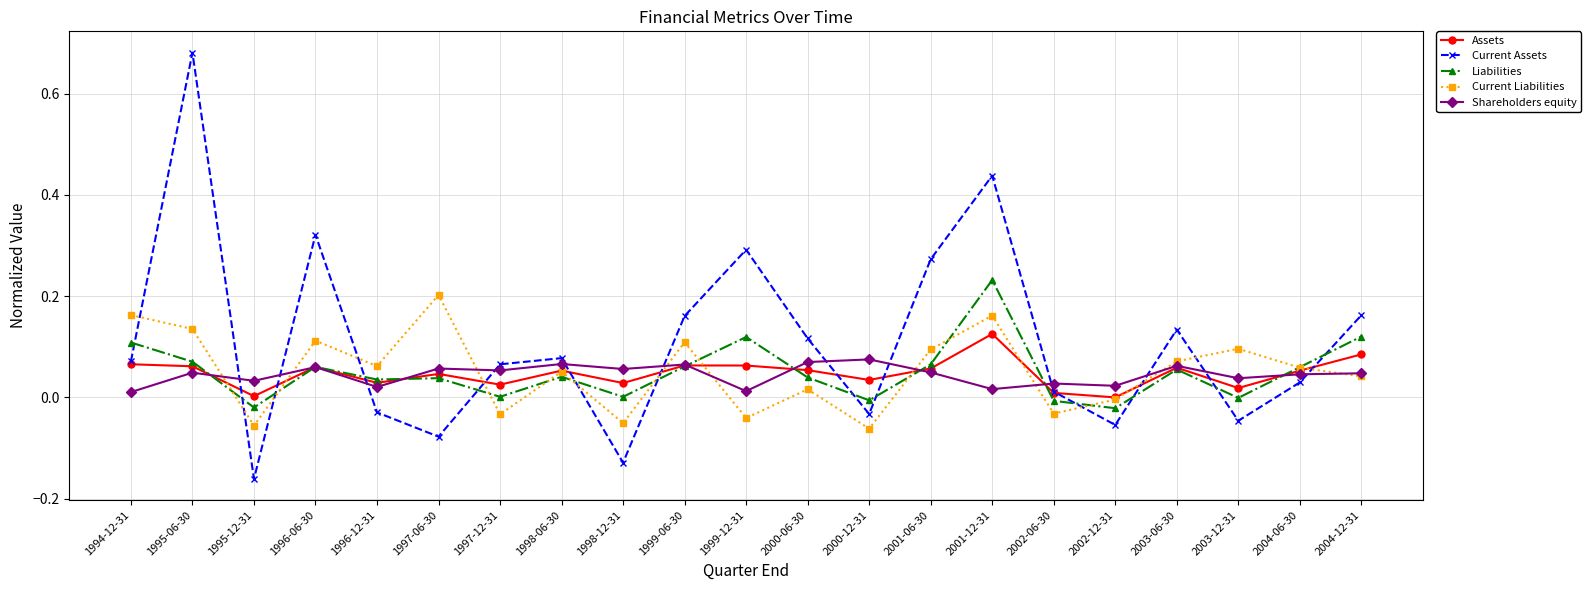

True or false: Assets has more than 0 interior local peaks.

True